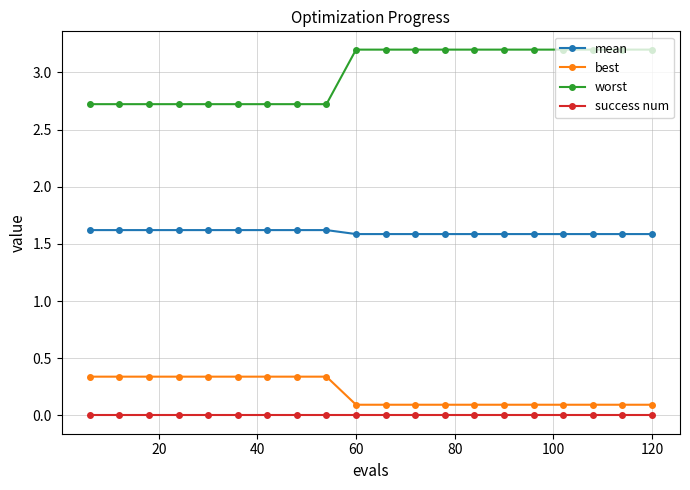

List the series in order of their peak value, lowest first.

success num, best, mean, worst